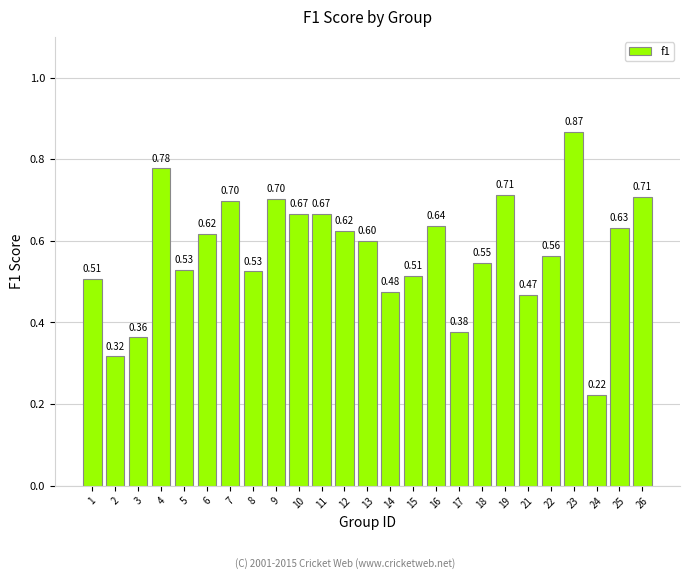

What is the sum of all values?

14.3